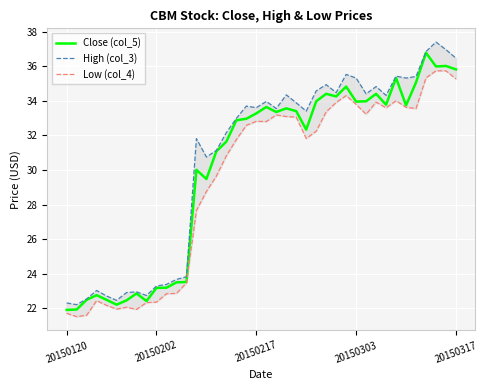

List the series in order of their peak value, highest first.

High (col_3), Close (col_5), Low (col_4)